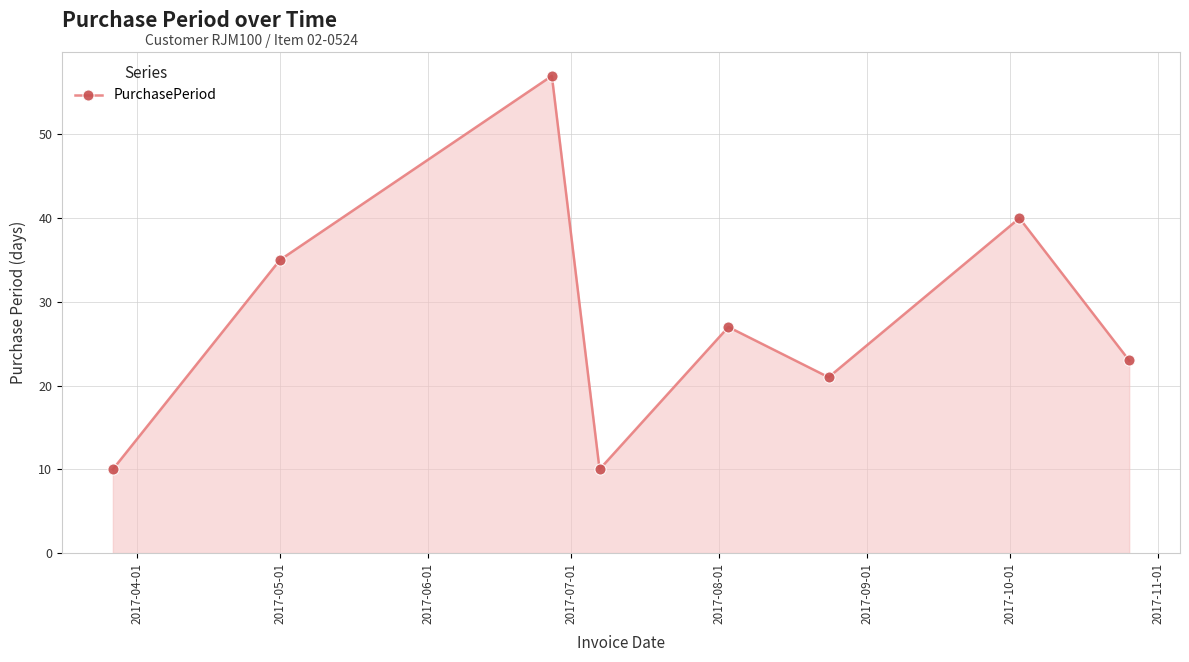

What is the smallest value displayed?

10